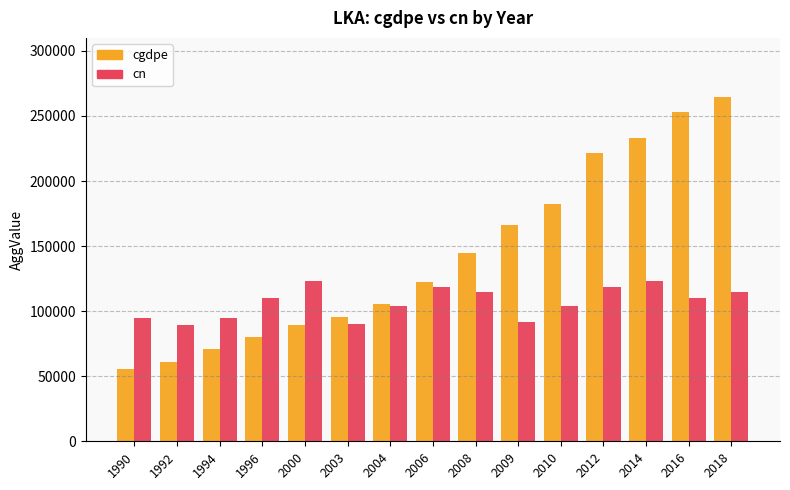

Rank the categories by cgdpe value from highest to lowest.

2018, 2016, 2014, 2012, 2010, 2009, 2008, 2006, 2004, 2003, 2000, 1996, 1994, 1992, 1990